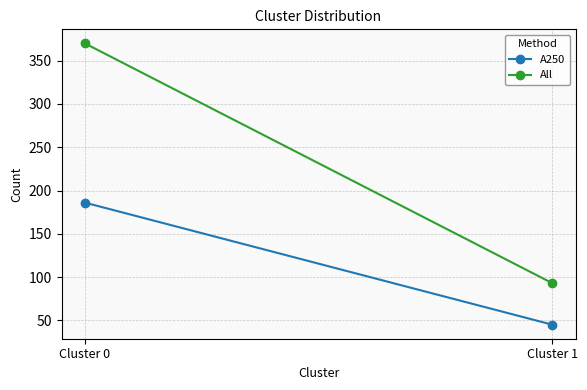

Reading left to right, what are all the values shown in this chart?

A250: 186	45
All: 370	93